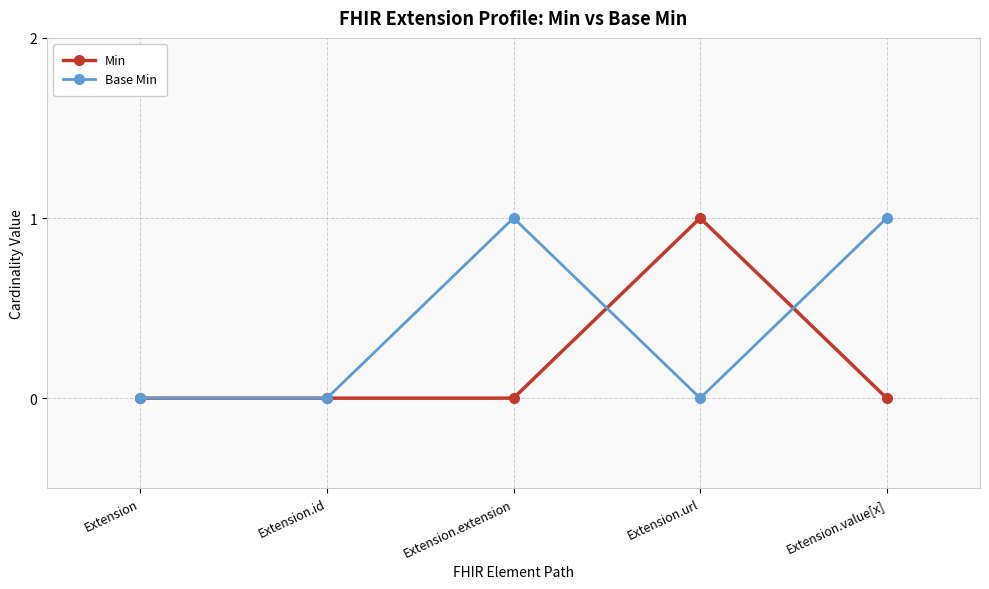

Where is the first local maximum for Base Min?

Extension.extension